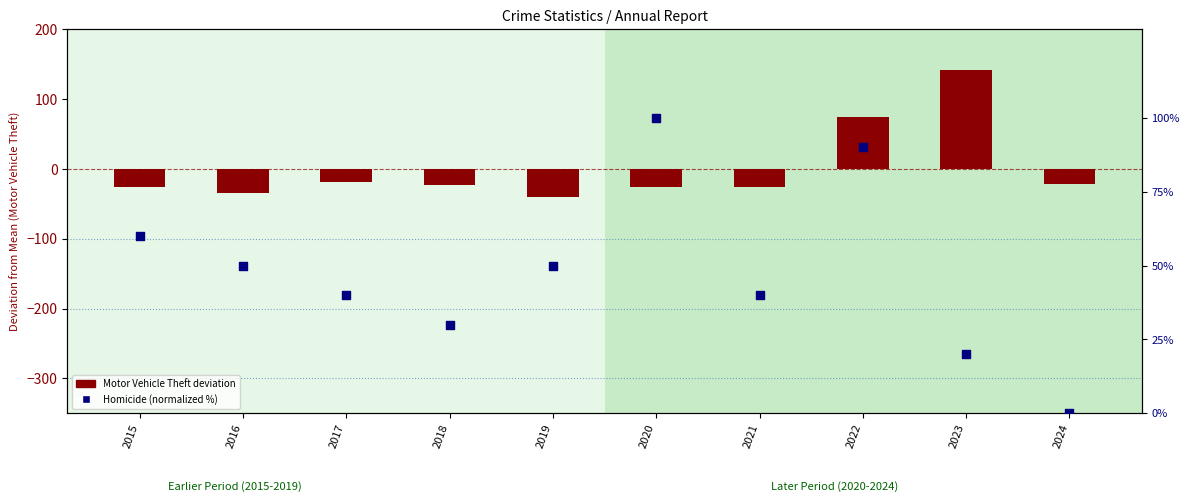

At how many categories does at least one series exceed 130?

1